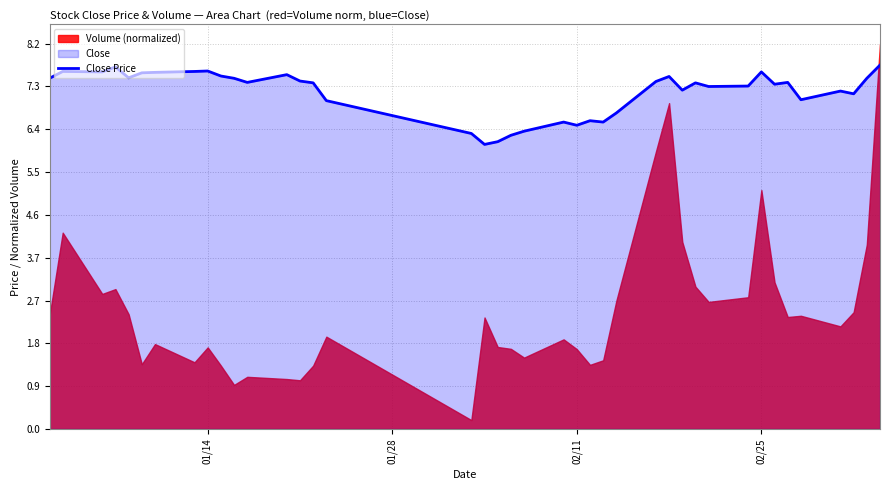

What is the maximum value for Close Price?

7.8